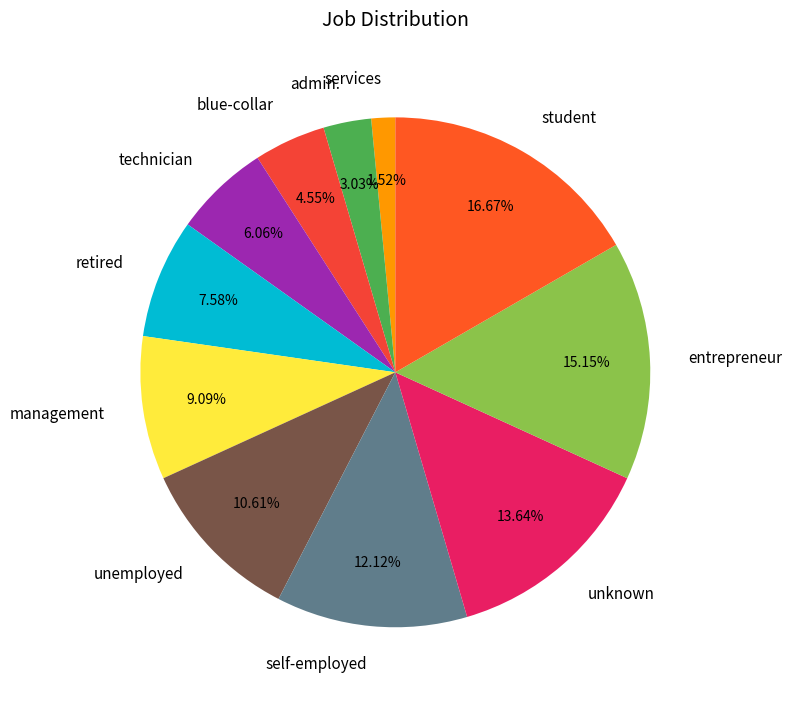

How many slices are in this pie chart?

11